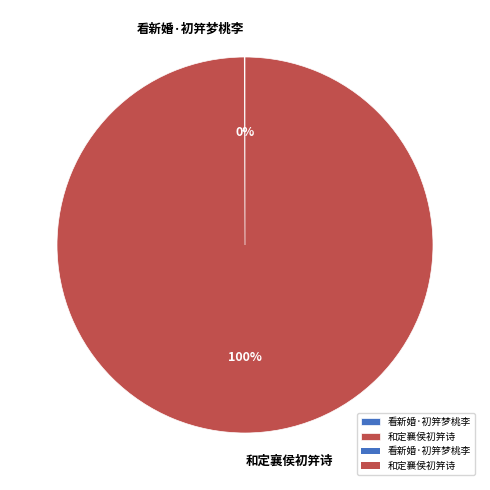

What is the majority slice?

和定襄侯初笄诗